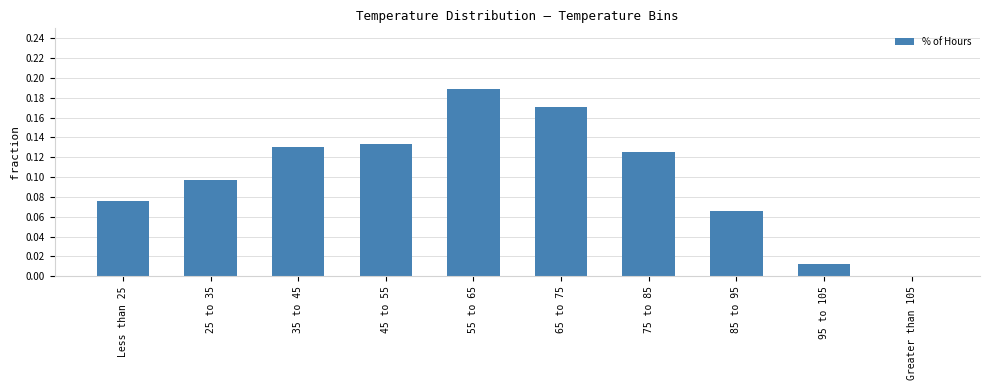

What is the change in value from 25 to 35 to Greater than 105?

-0.1